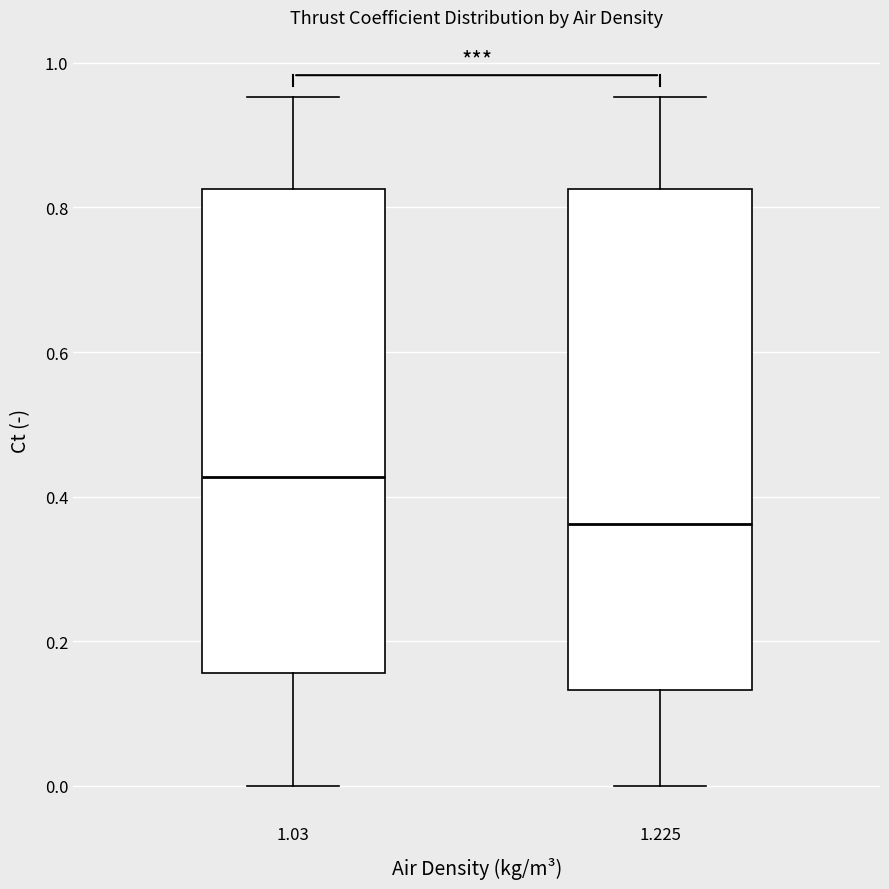

Which box has the lowest median line?

1.225